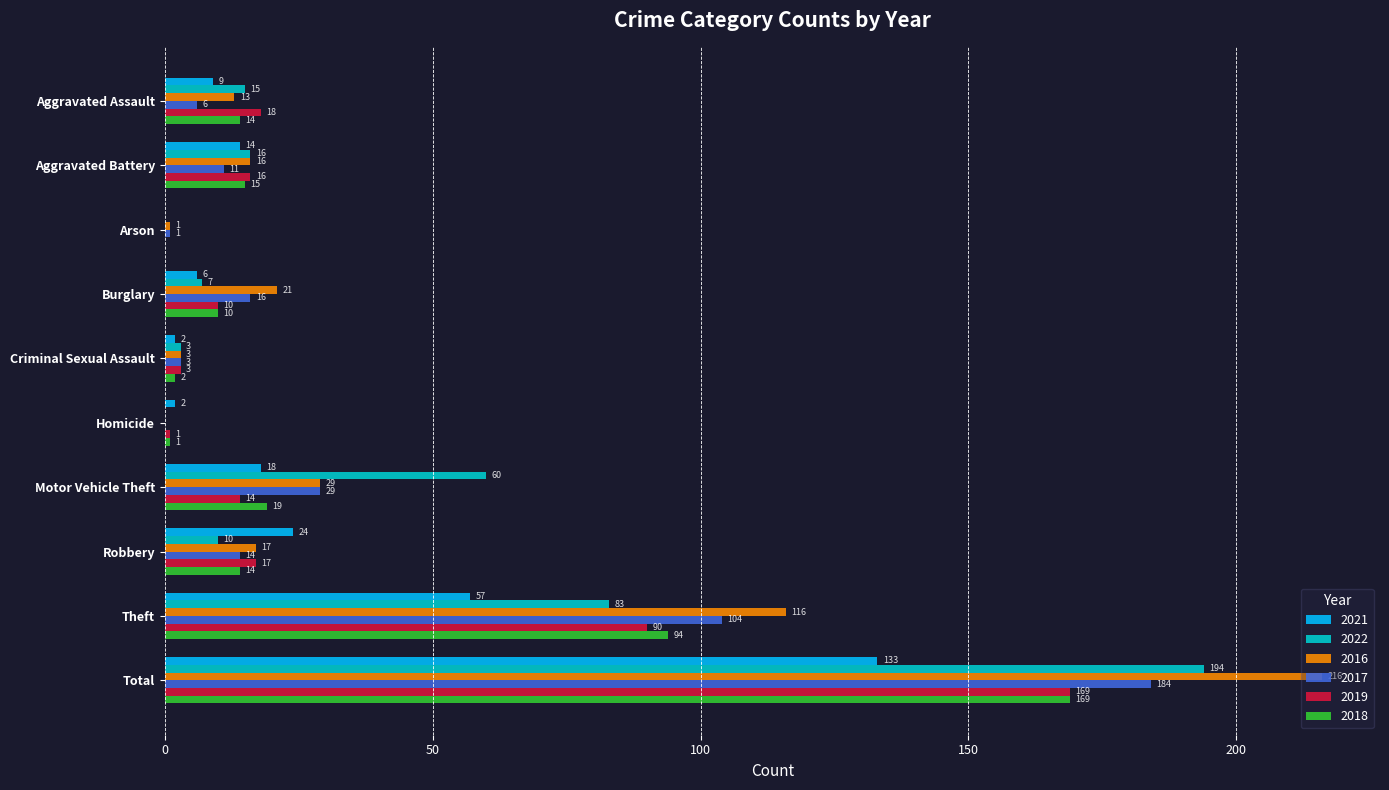

What are all the series names shown in the legend?

2021, 2022, 2016, 2017, 2019, 2018